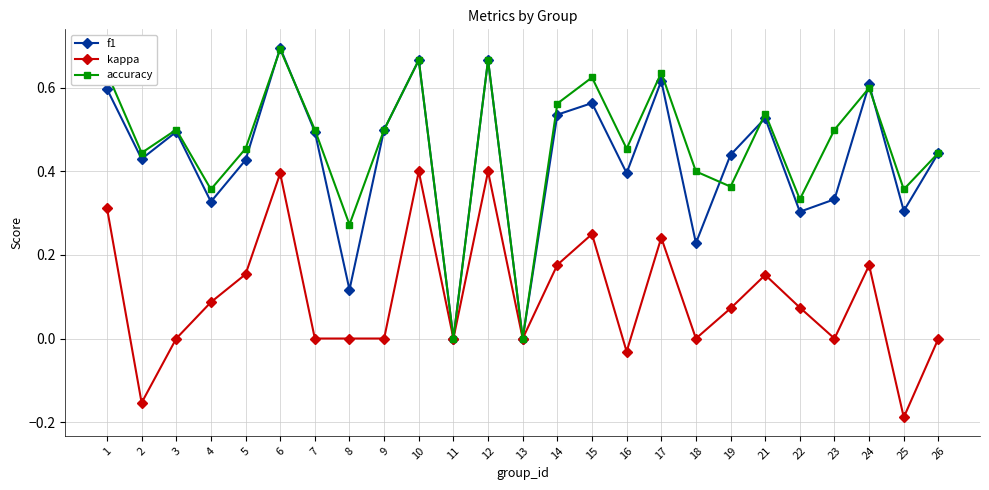

Which series has the largest total across all categories?

accuracy